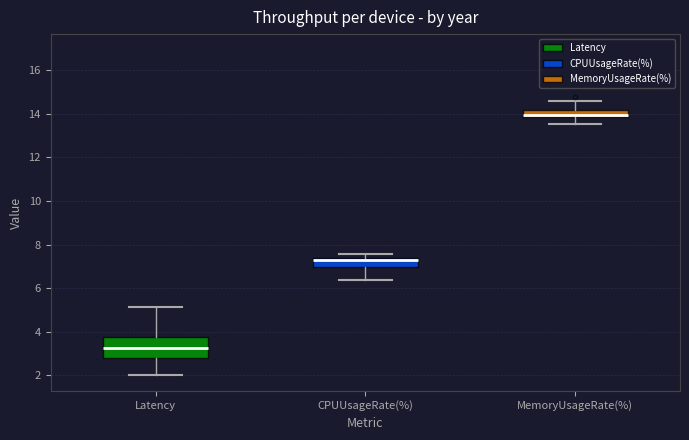

Comparing the boxes themselves (not the whiskers), which one is the tallest?

Latency